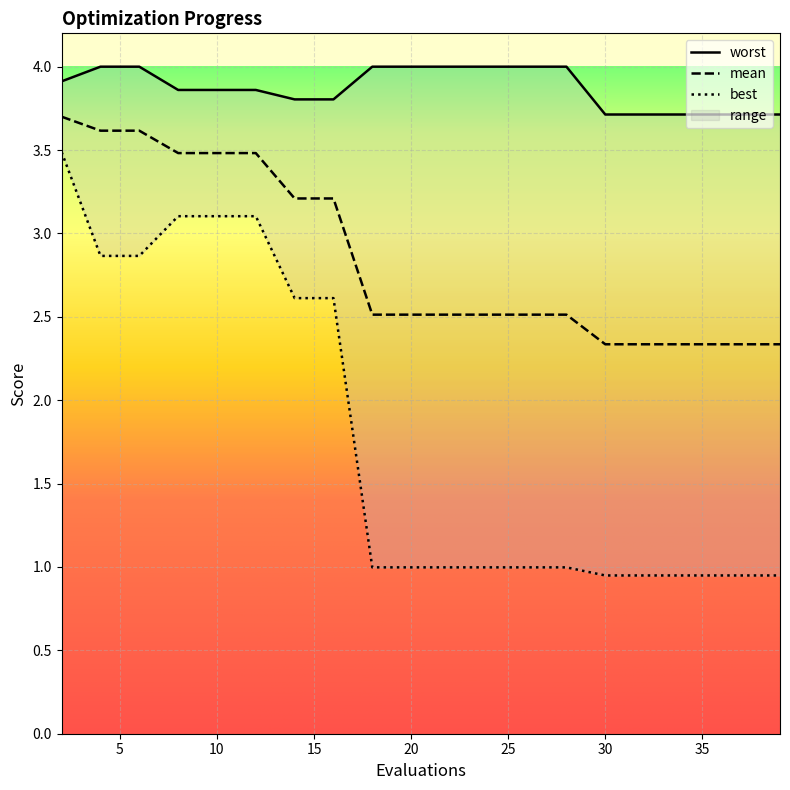

How many lines are shown in the chart?

3